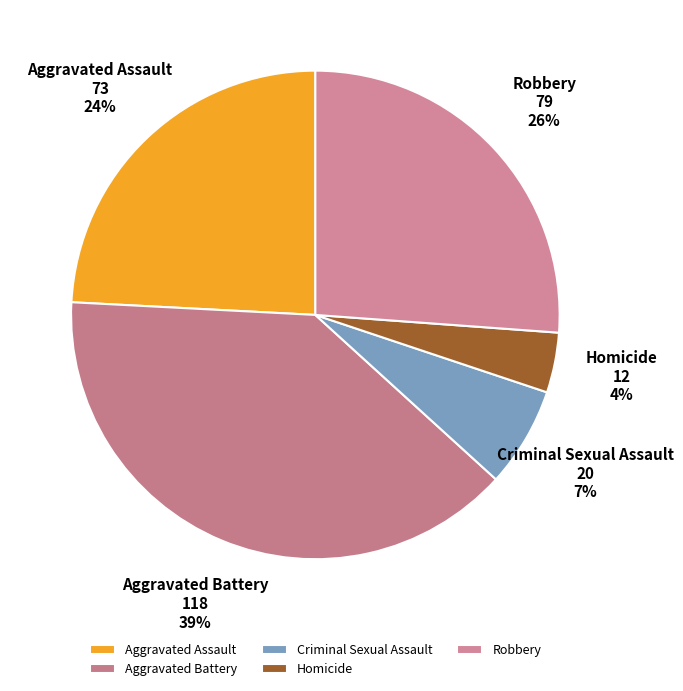

Is Robbery the majority of the pie?

No